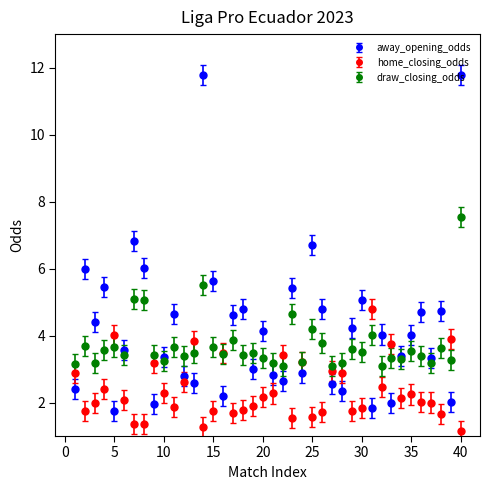

Which series has the largest range (max minus min)?

away_opening_odds